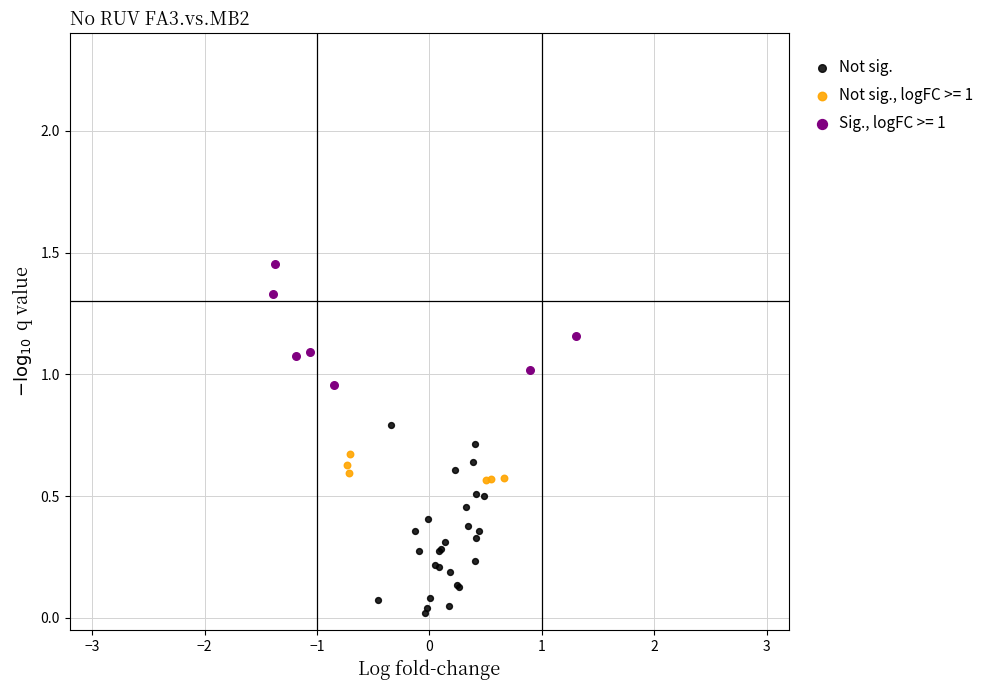

Which series reaches the maximum Y coordinate?

Sig., logFC >= 1